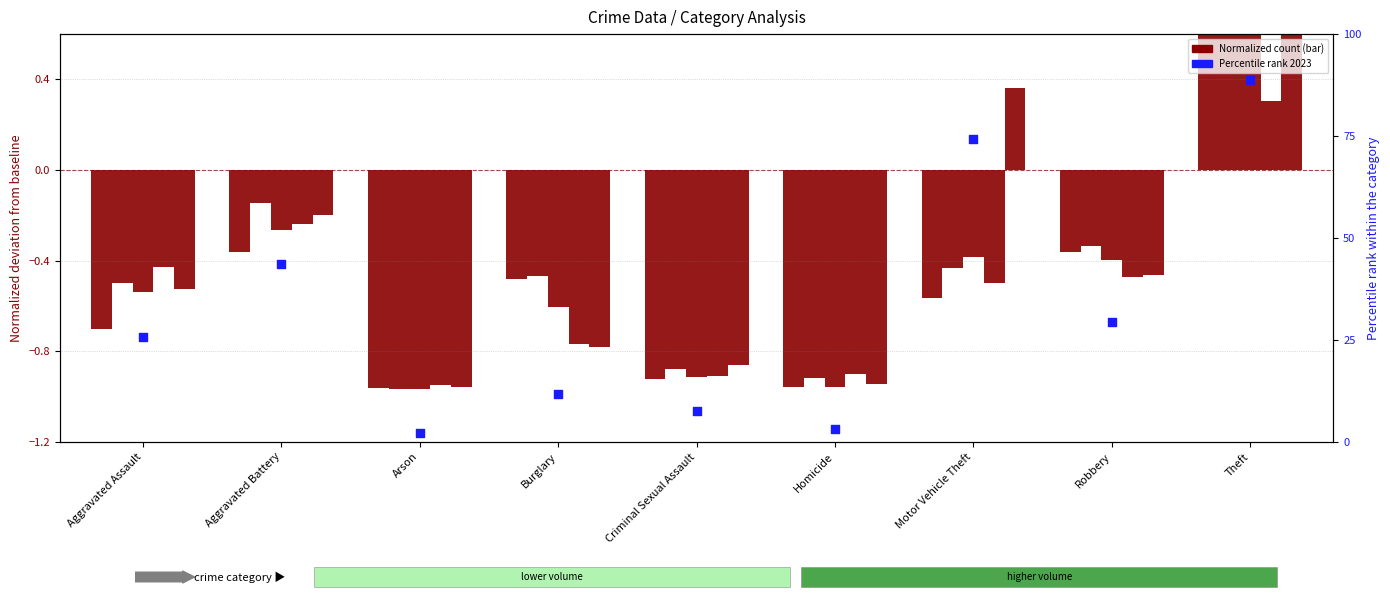

Which series has the largest total across all categories?

Percentile rank 2023